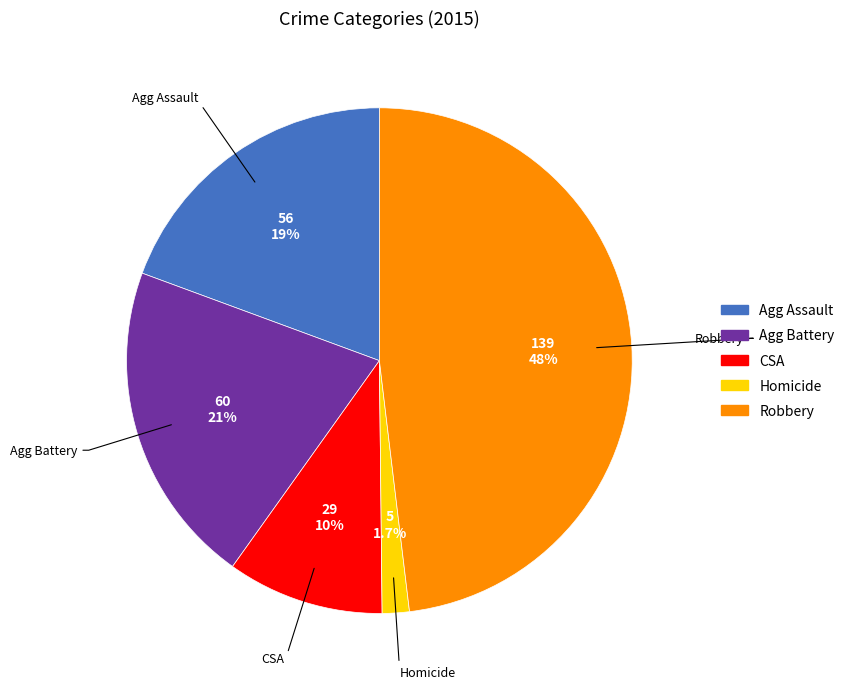

Is there a majority slice in this chart?

No